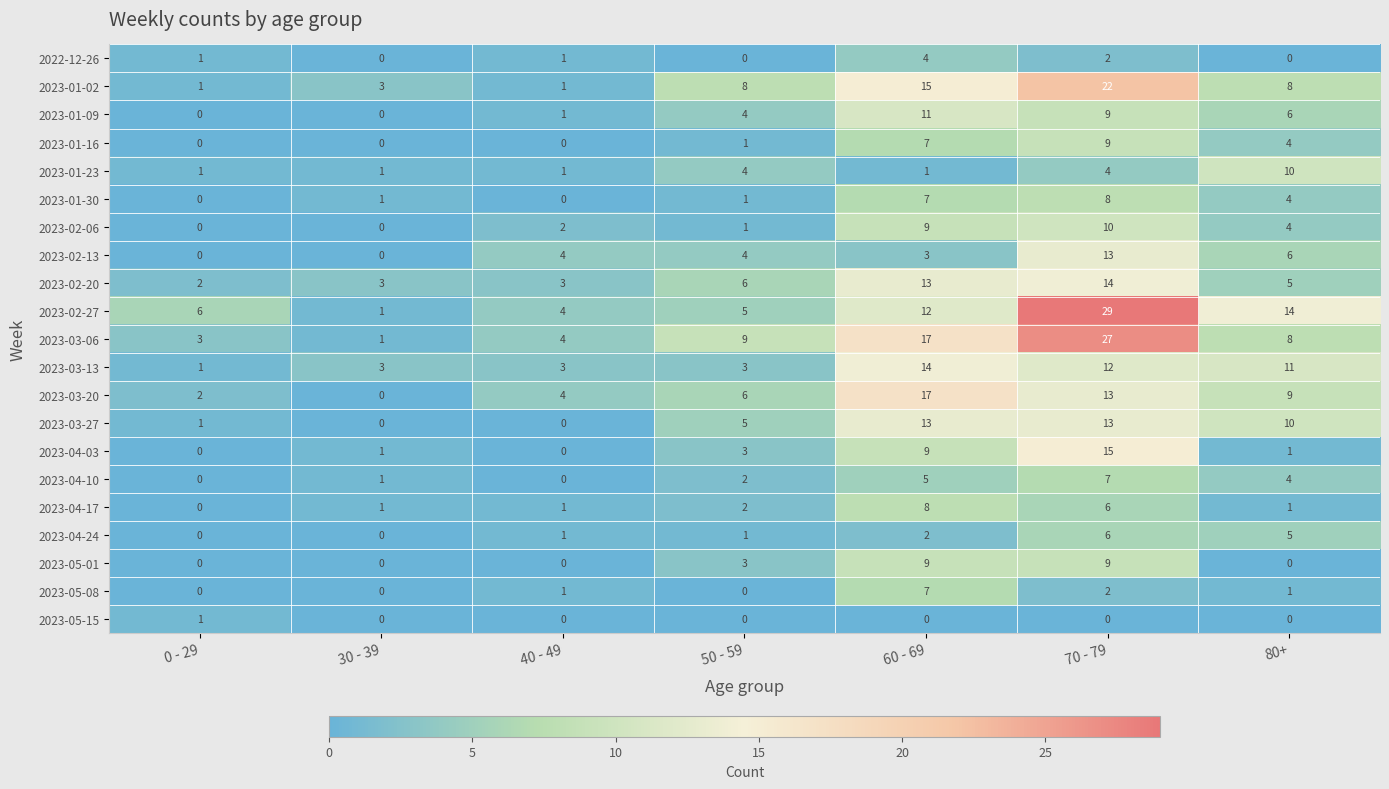

At how many categories does at least one series exceed 0?

7